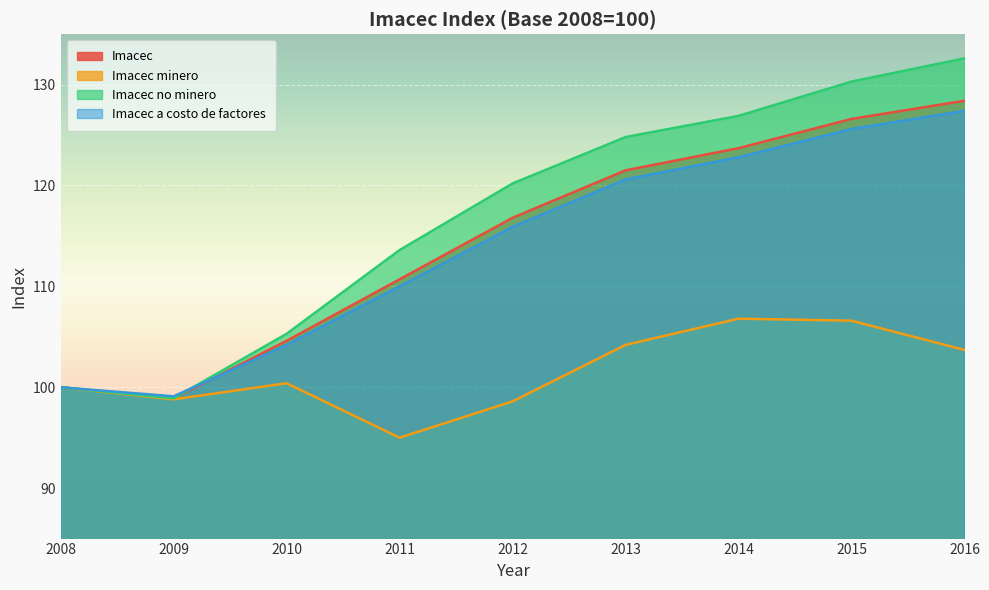

The Imacec no minero series shows 27.5 at 2010. True or false?

False